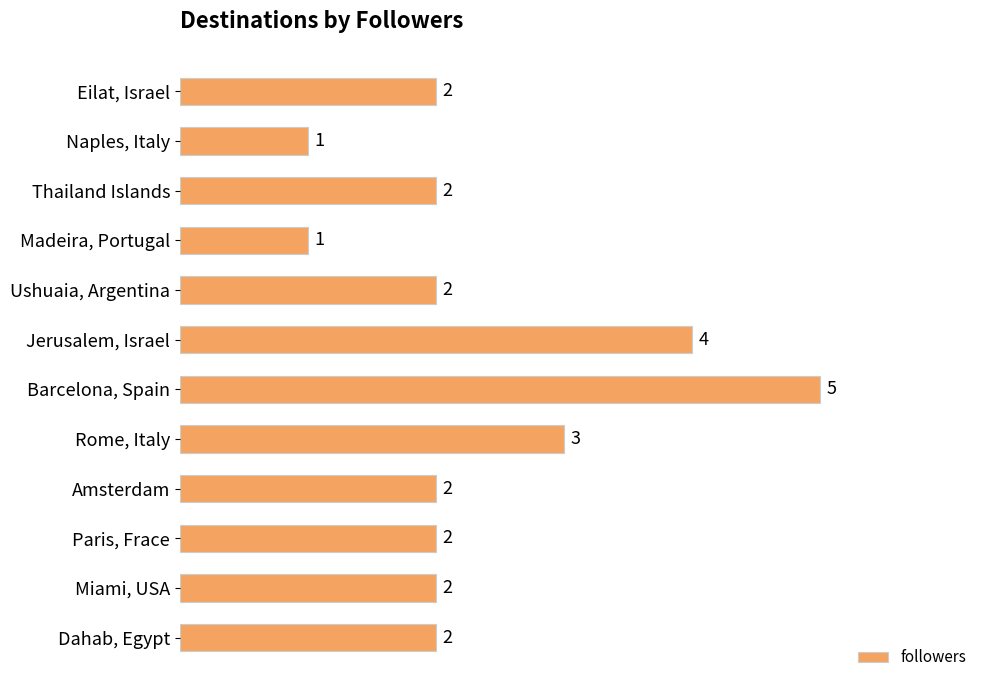

Does the chart contain any negative values?

No